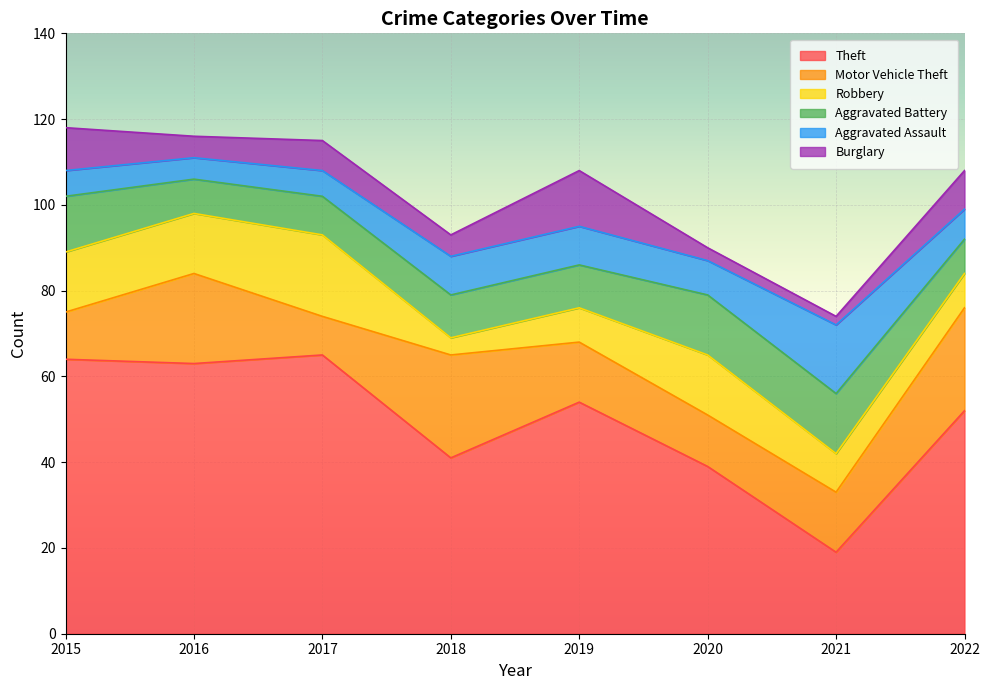

Reading left to right, extract all data points from this chart.

Theft: 2015=64	2016=63	2017=65	2018=41	2019=54	2020=39	2021=19	2022=52
Motor Vehicle Theft: 2015=11	2016=21	2017=9	2018=24	2019=14	2020=12	2021=14	2022=24
Robbery: 2015=14	2016=14	2017=19	2018=4	2019=8	2020=14	2021=9	2022=8
Aggravated Battery: 2015=13	2016=8	2017=9	2018=10	2019=10	2020=14	2021=14	2022=8
Aggravated Assault: 2015=6	2016=5	2017=6	2018=9	2019=9	2020=8	2021=16	2022=7
Burglary: 2015=10	2016=5	2017=7	2018=5	2019=13	2020=3	2021=2	2022=9